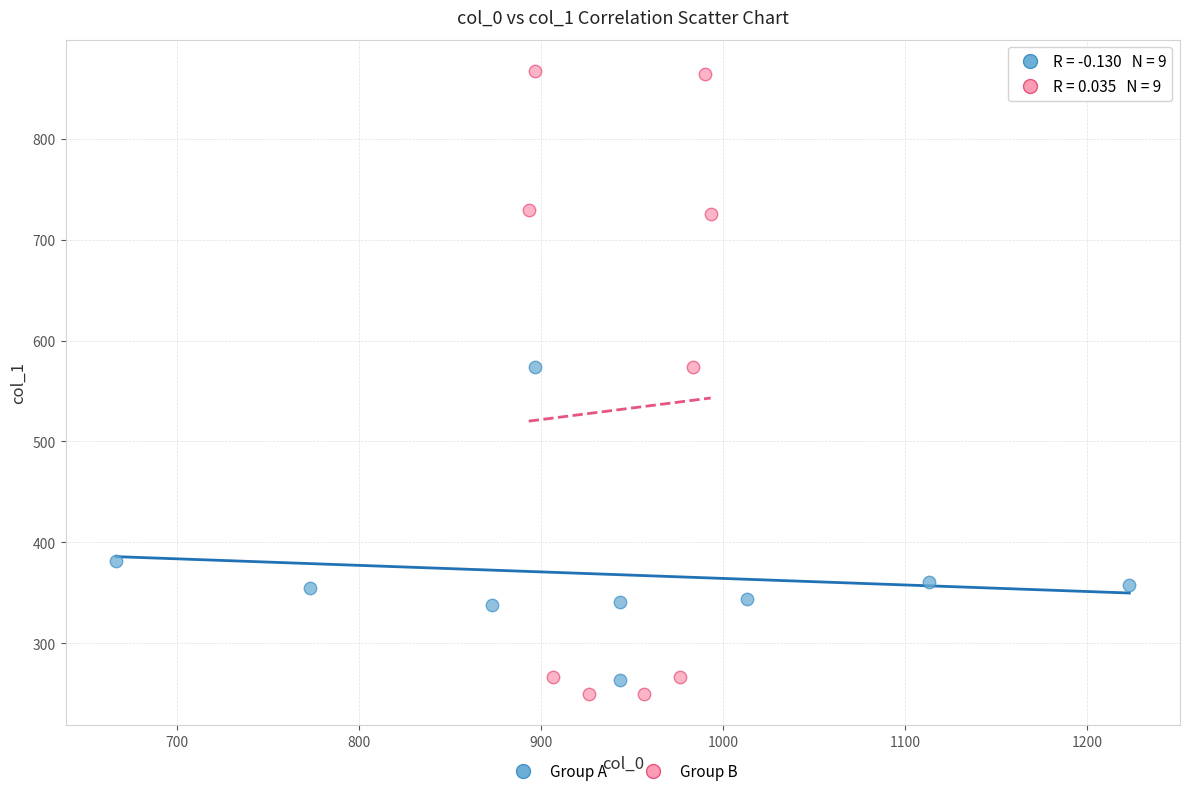

Which series has the largest Y range (max minus min)?

Group B